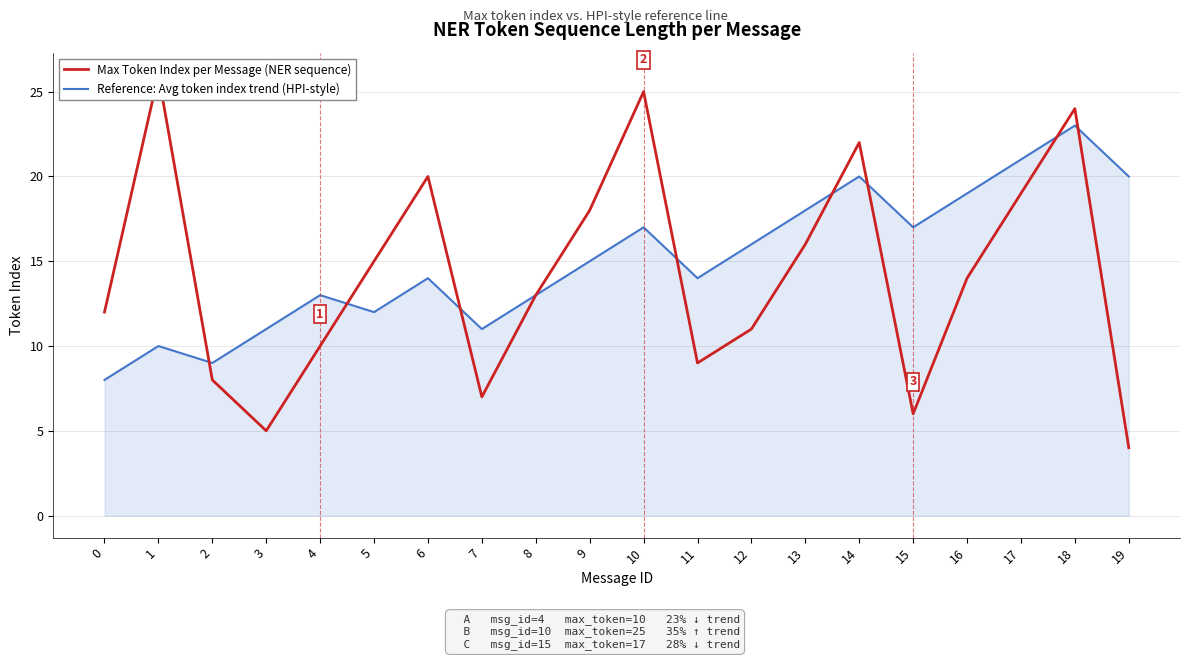

Rank the series by their average value, from lowest to highest.

Max Token Index per Message (NER sequence), Reference: Avg token index trend (HPI-style)